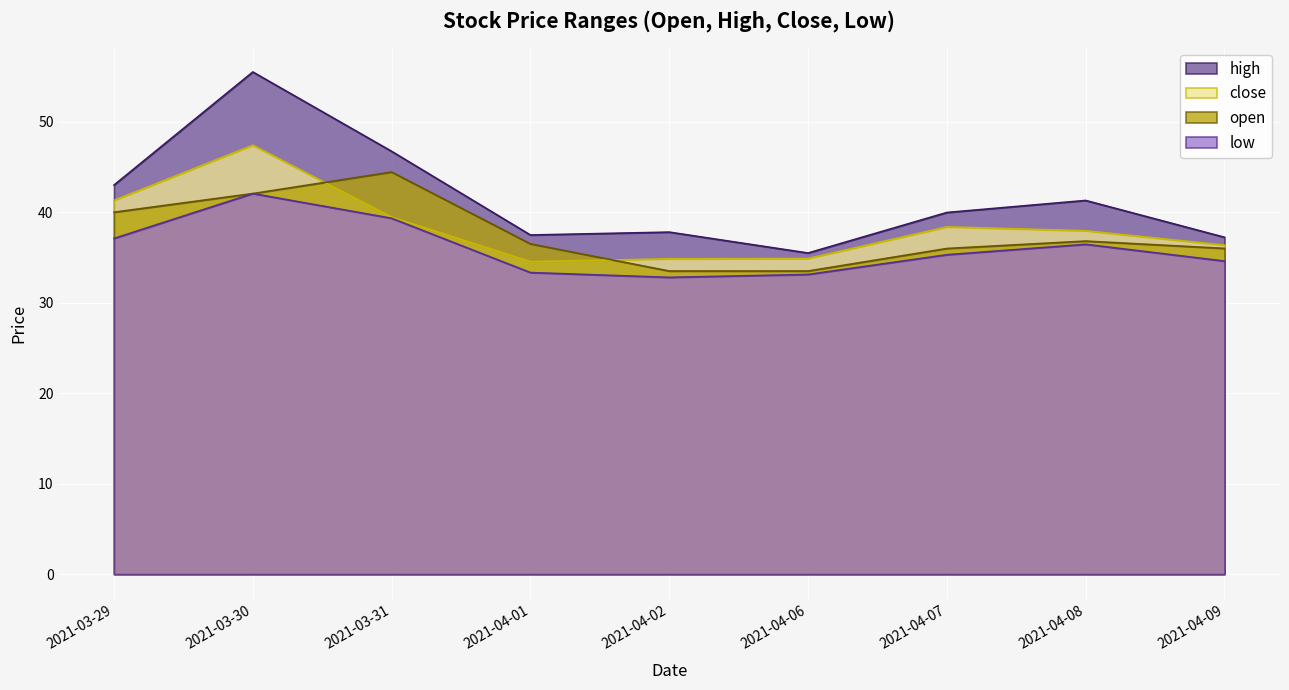

What is the average value of the high series?

41.6